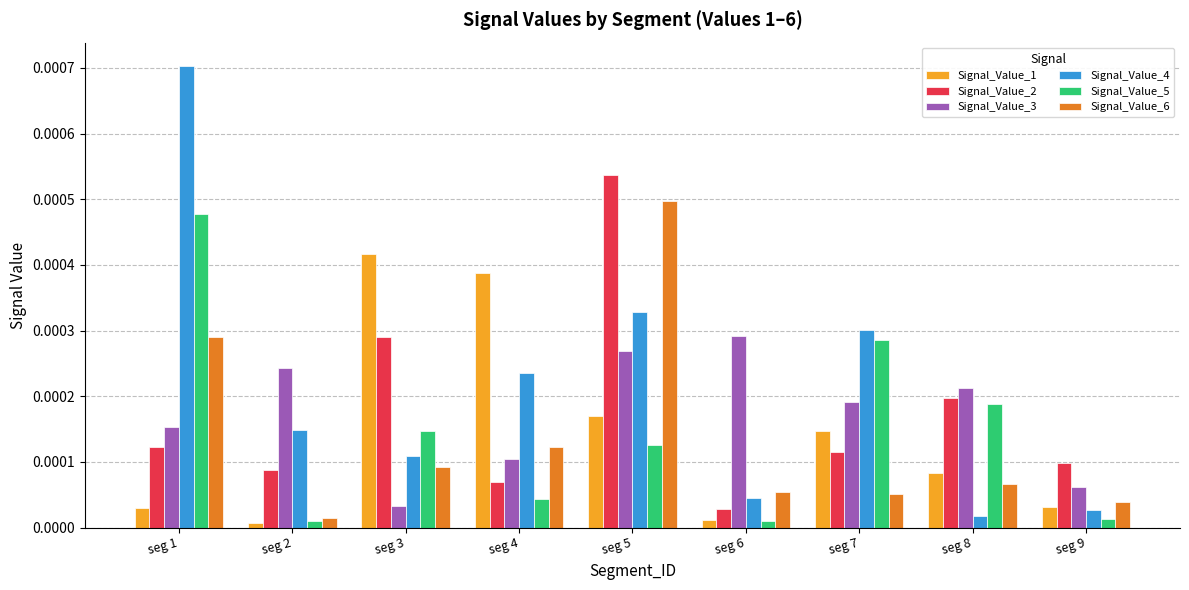

Is the value of Signal_Value_1 at seg 3 greater than the value of Signal_Value_6 at seg 8?

Yes